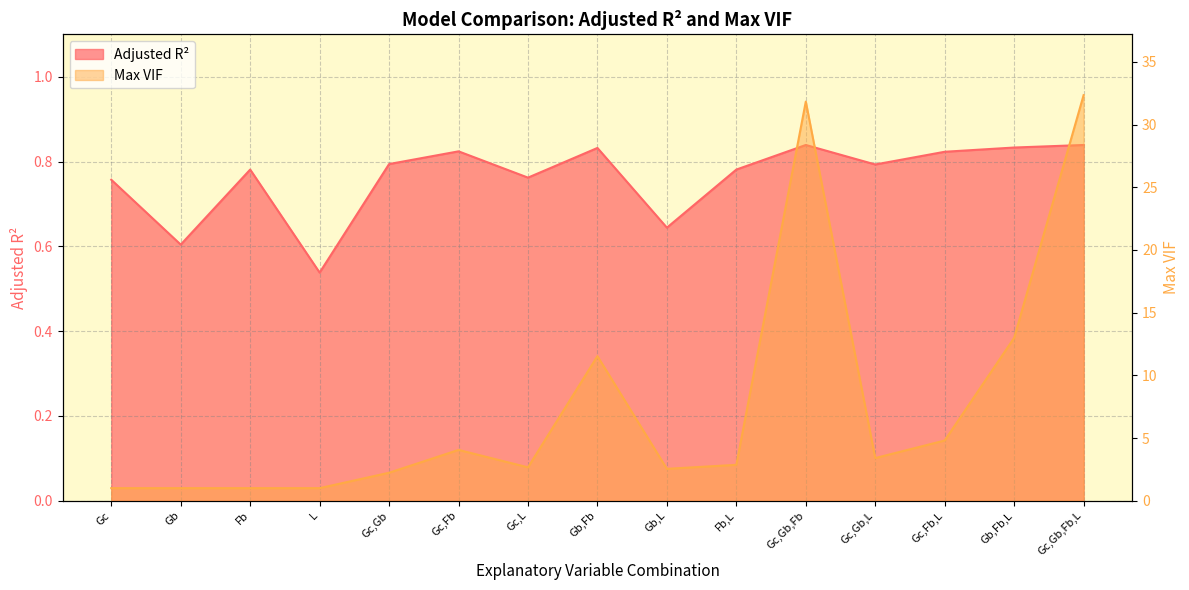

What is the label of the 11th point from the left?

Gc,Gb,Fb